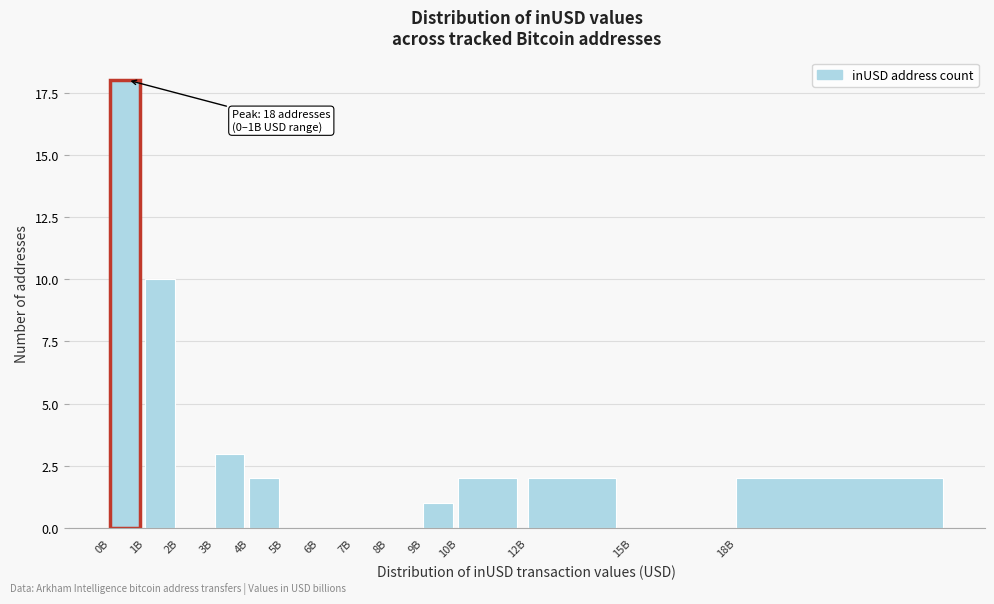

Reading left to right, what are all the values shown in this chart?

0B=18	1B=10	2B=0	3B=3	4B=2	5B=0	6B=0	7B=0	8B=0	9B=1	10B=2	12B=2	15B=0	18B=2